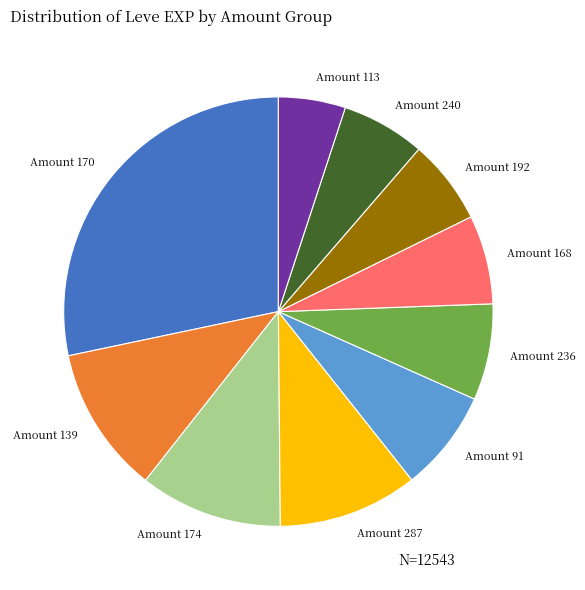

True or false: Amount 287 accounts for 11% of the total.

True